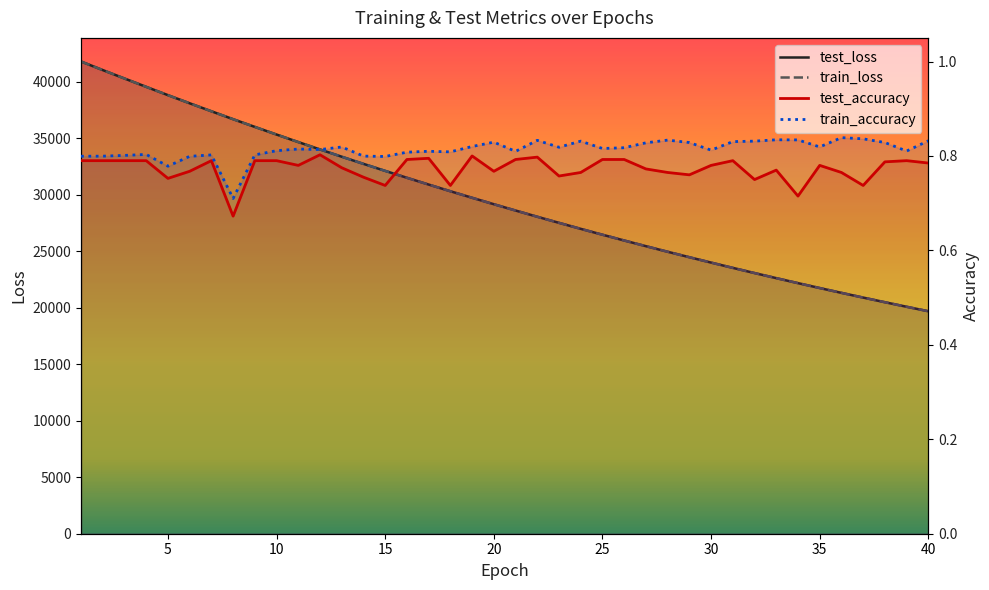

Which series has the largest range (max minus min)?

test_loss